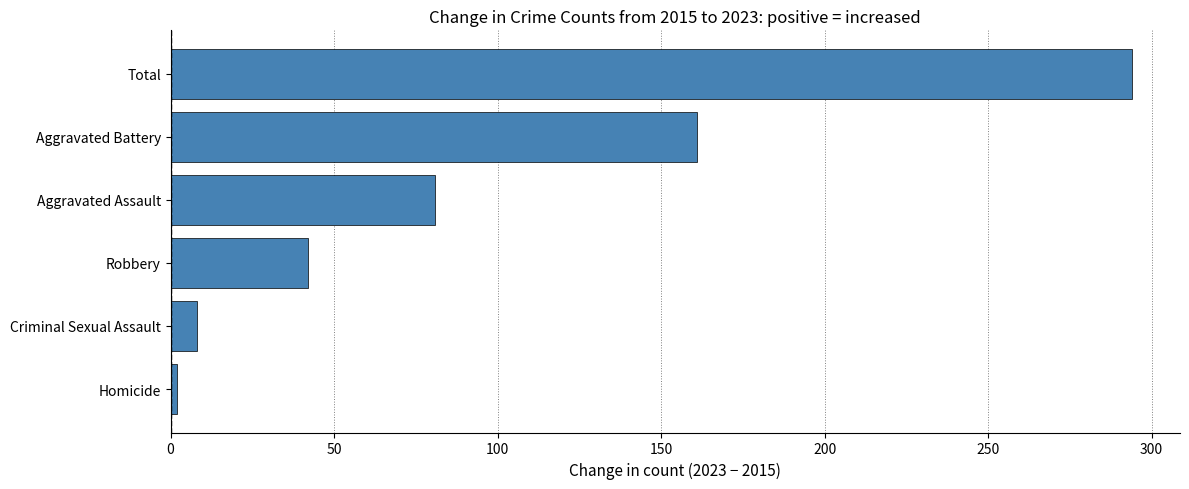

What is the sum of the values at Criminal Sexual Assault and Total?

302